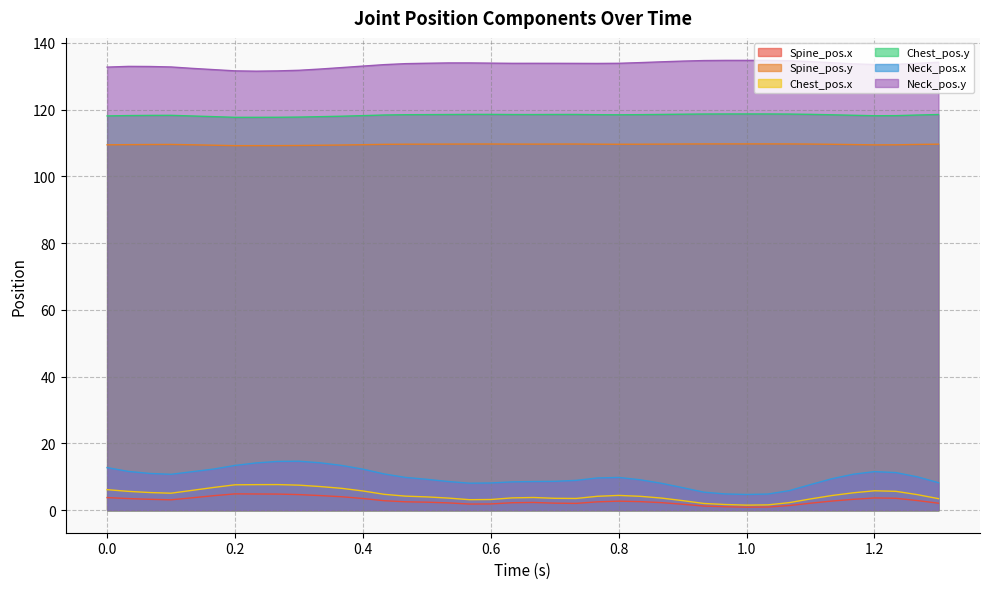

Between 0.23333 and 0.73333, which is larger?

0.23333